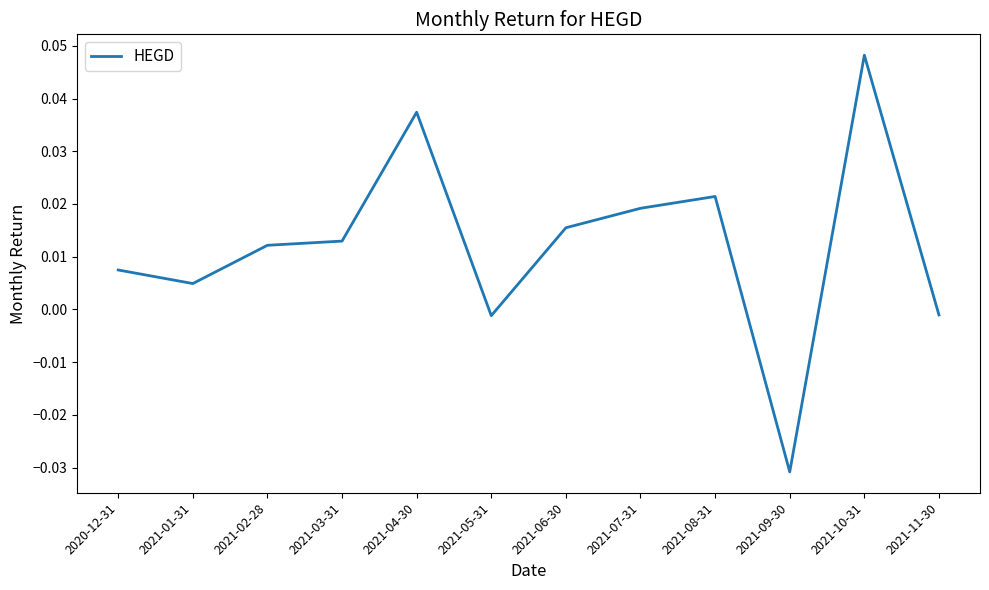

What position from the right is 2021-07-31?

5